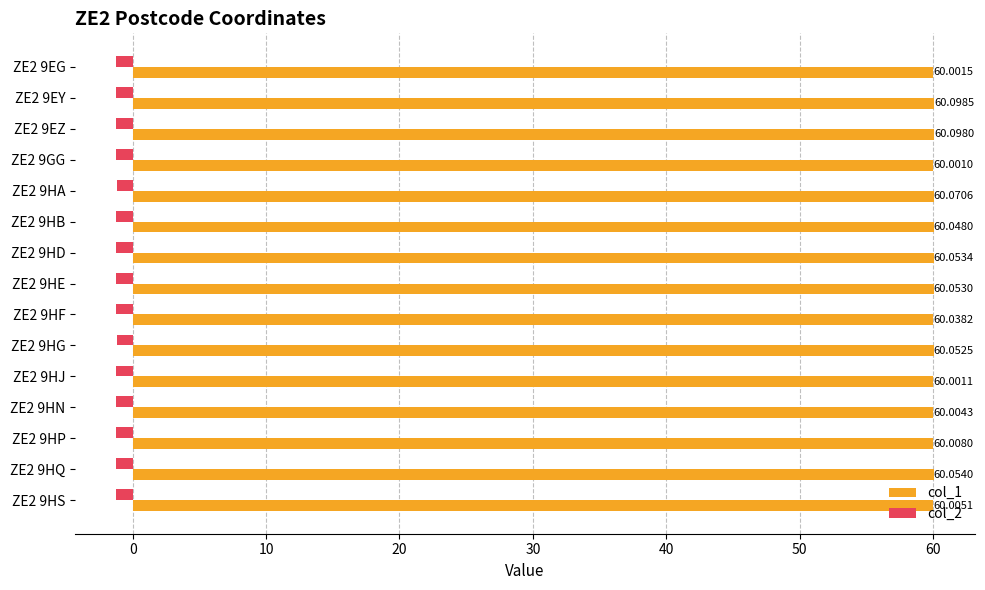

What is the difference between the highest and lowest values at ZE2 9HE?

61.3